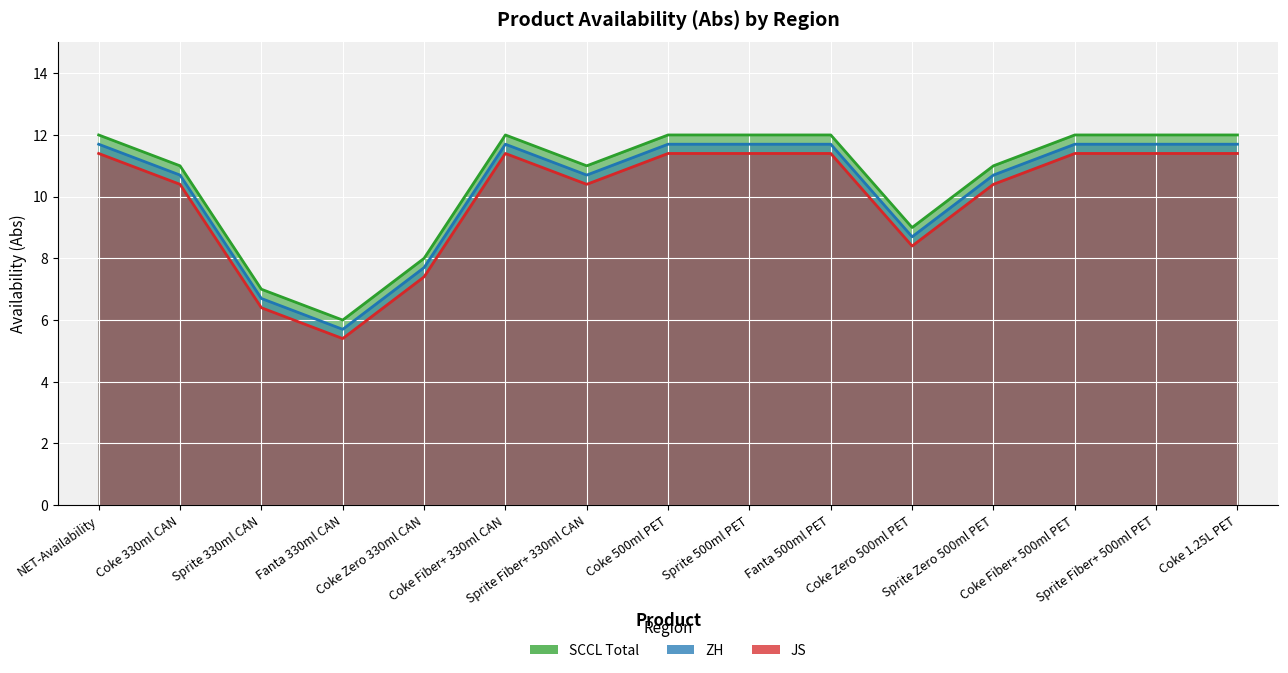

True or false: SCCL Total and ZH cross at least once.

False